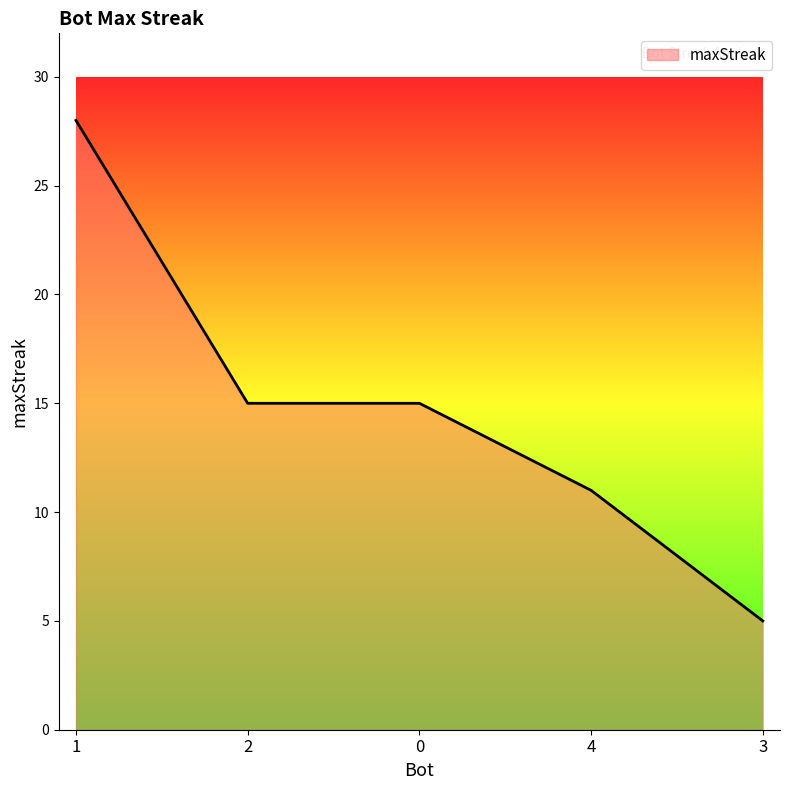

How many values are between 11 and 15?

3